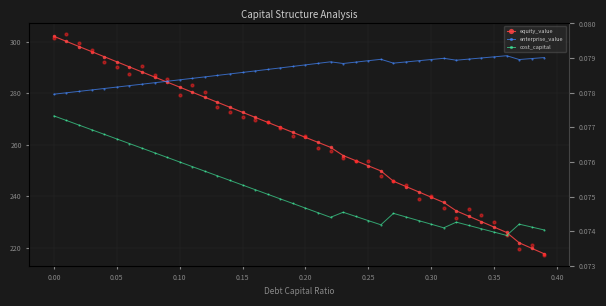

At how many categories does at least one series exceed 174?

40